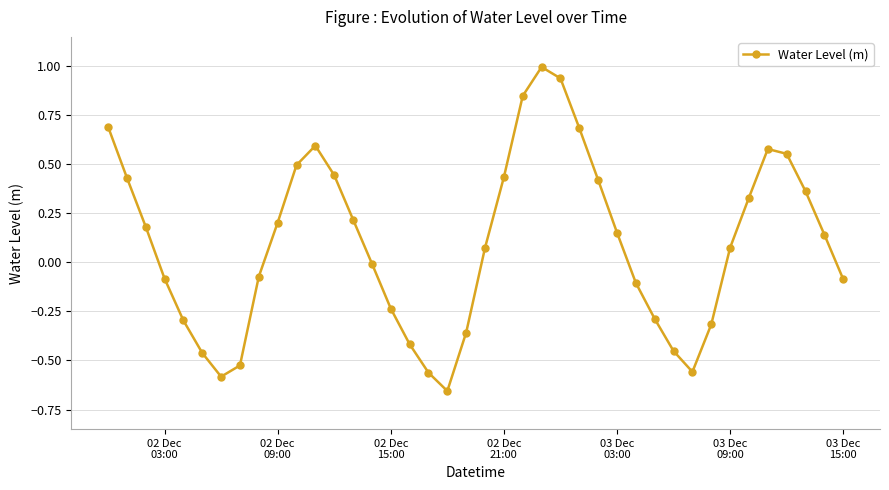

What is the value of the 5th point from the left?

-0.3